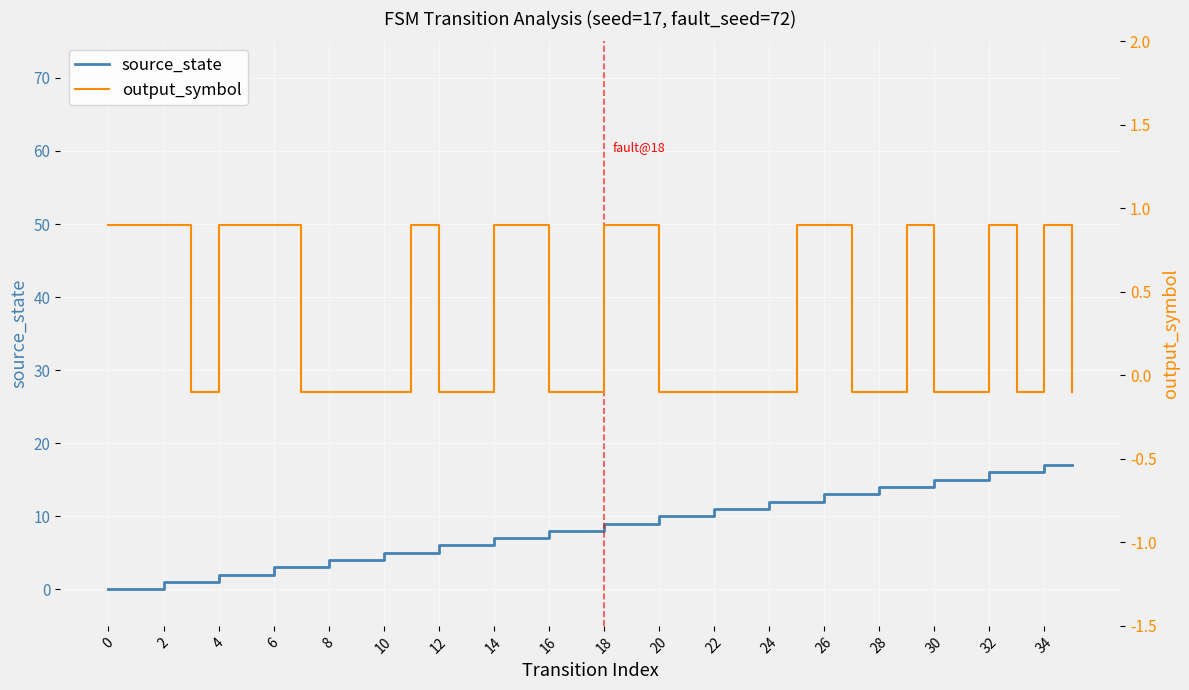

True or false: source_state has more than 2 interior local peaks.

False